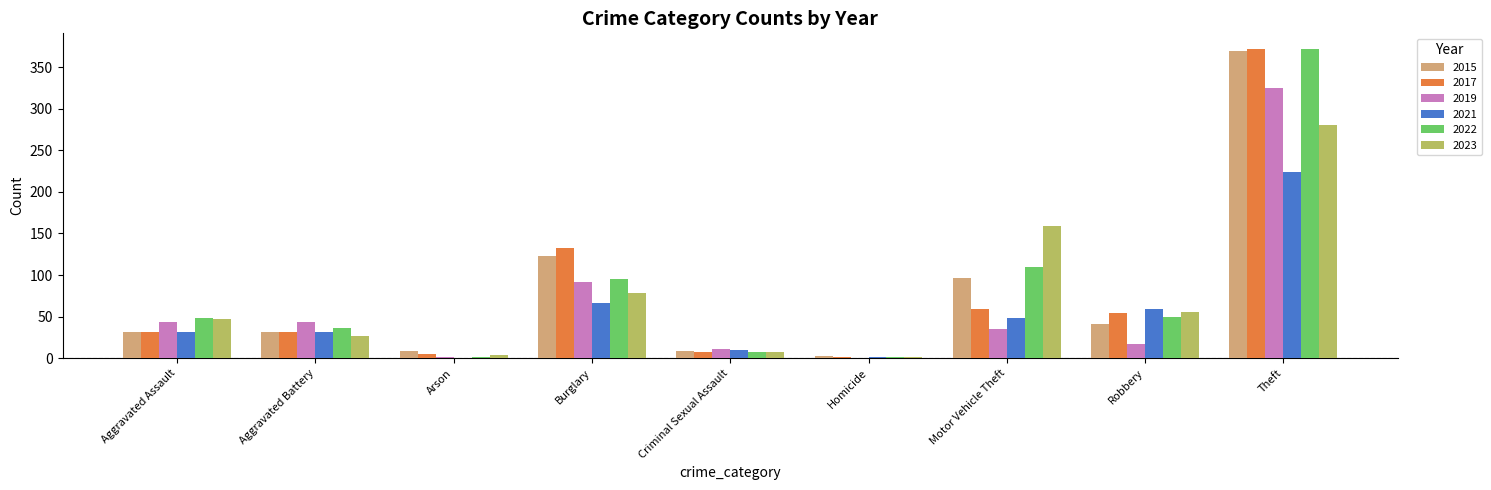

What is the difference between the 2017 values at Burglary and Homicide?

131